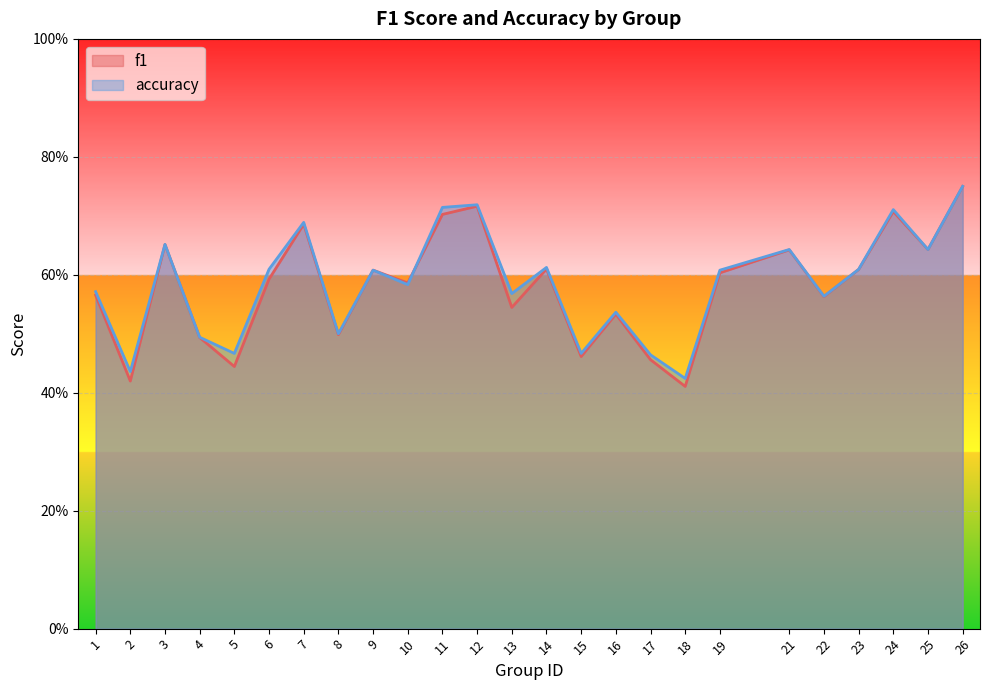

At which category does f1 reach its first local valley?

2